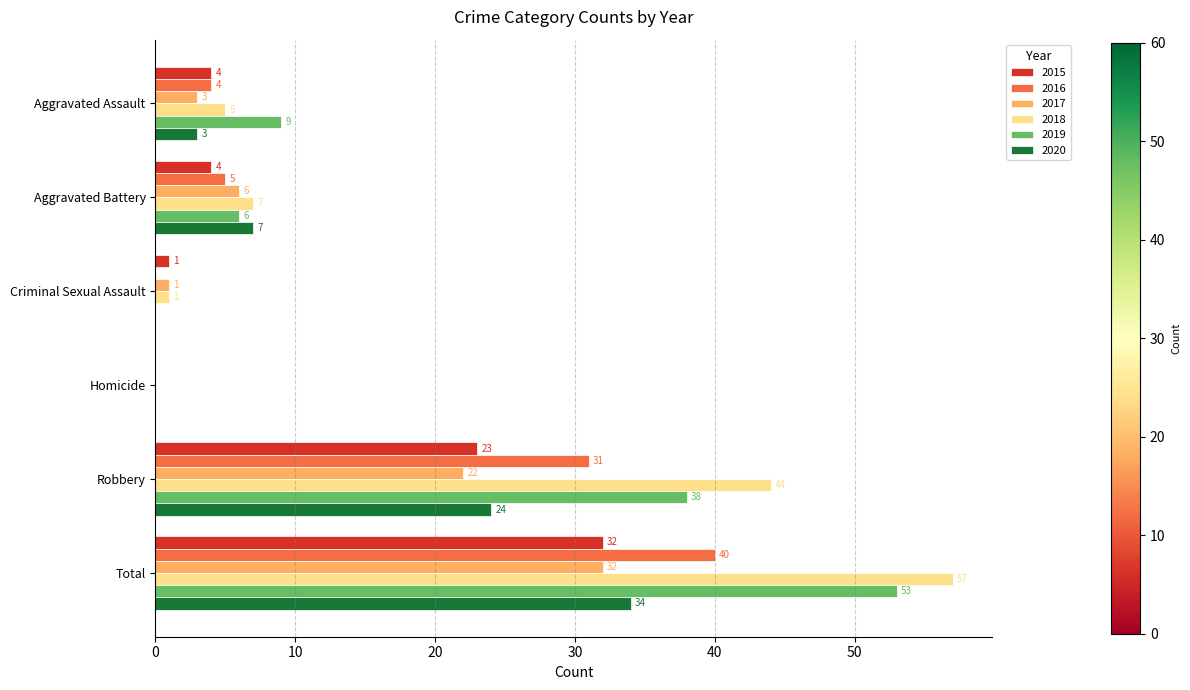

What is the total value across all series at Aggravated Assault?

28